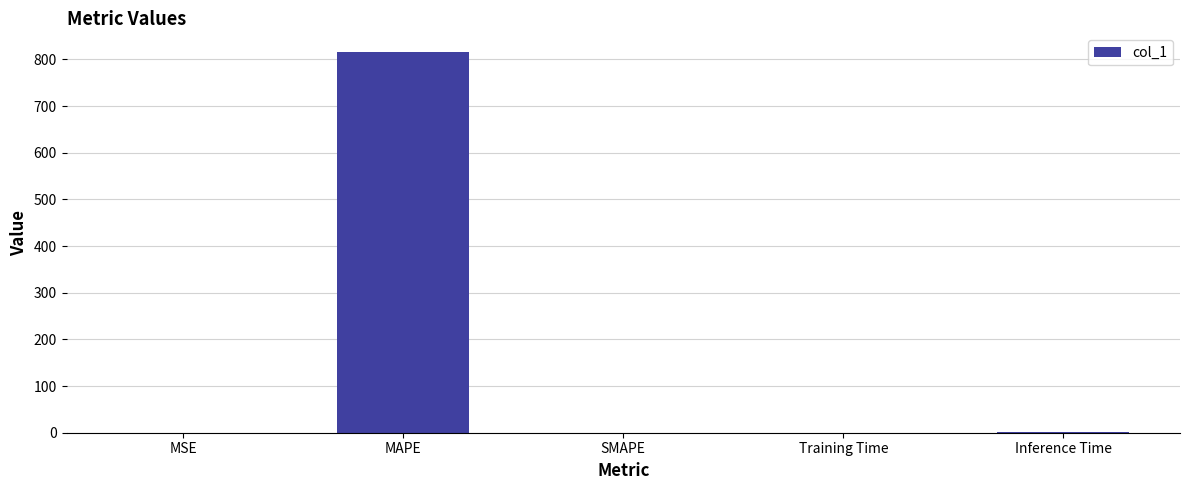

True or false: the data shows 1.0 at Inference Time.

True